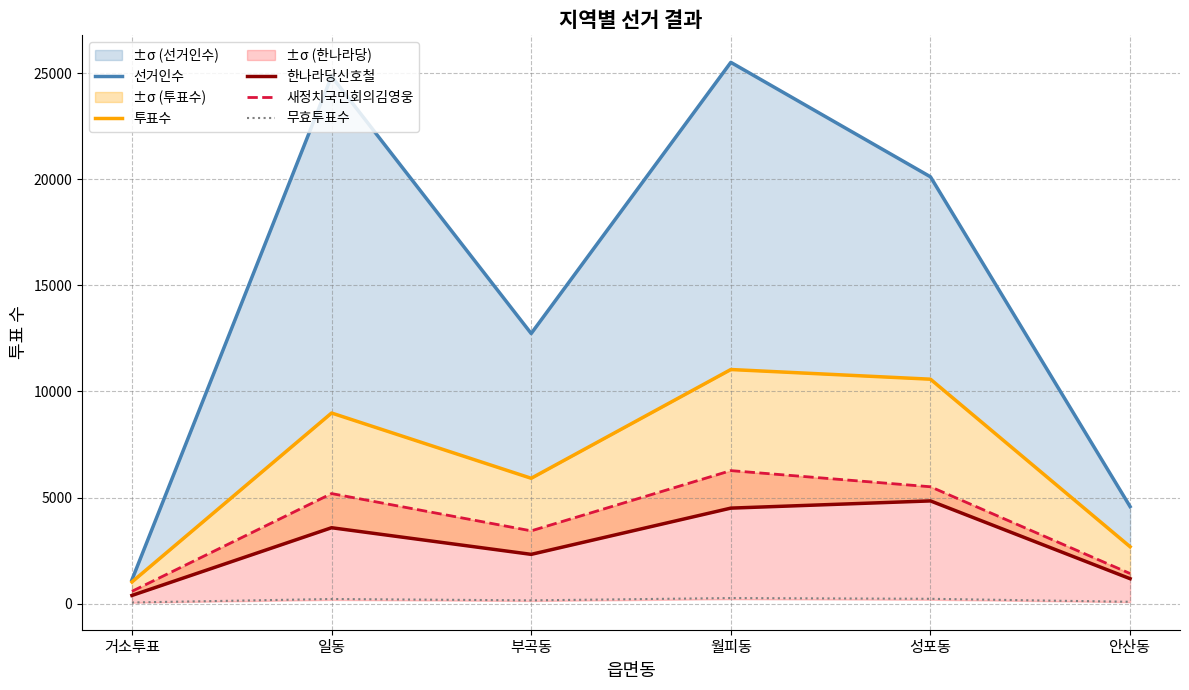

Rank the series at 월피동 from highest to lowest value.

선거인수, 투표수, 새정치국민회의김영웅, 한나라당신호철, 무효투표수